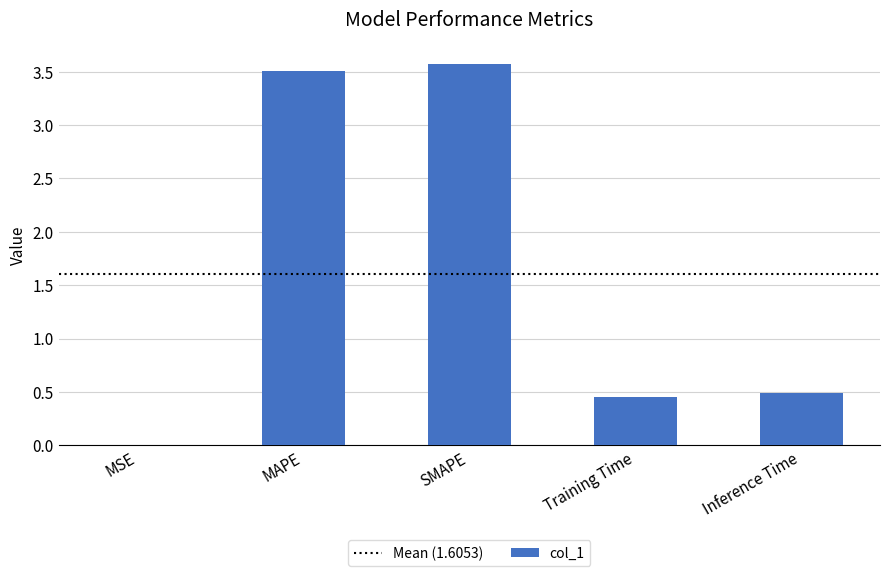

What is the sum of all values?

8.0